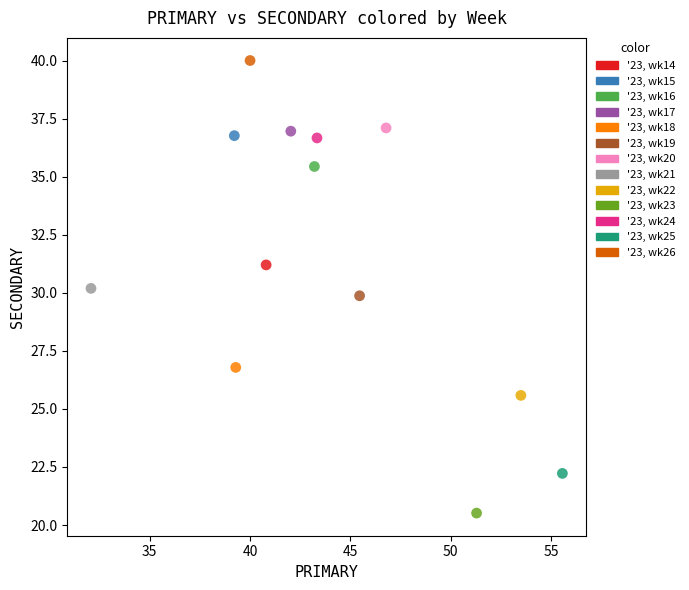

Which series reaches the minimum Y coordinate?

'23, wk23